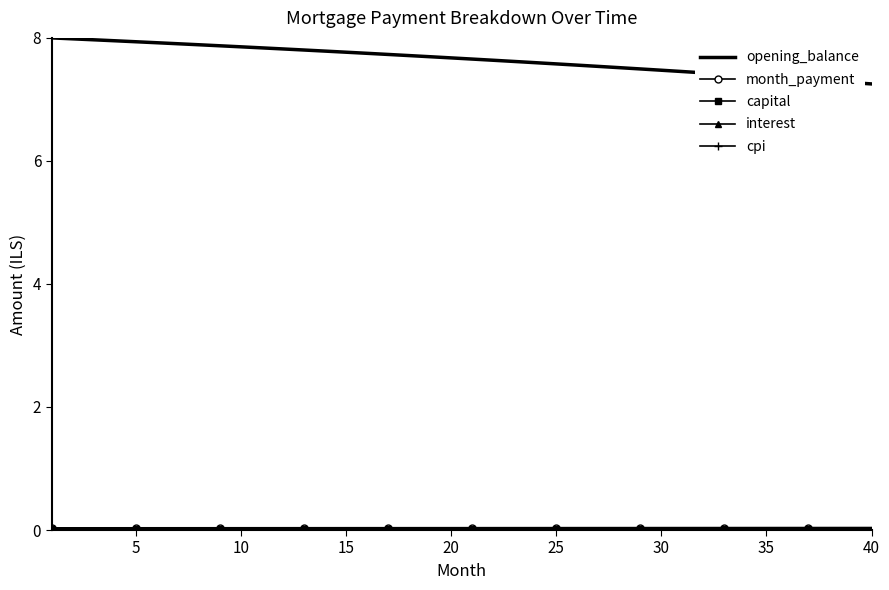

How many distinct data groups are displayed?

5